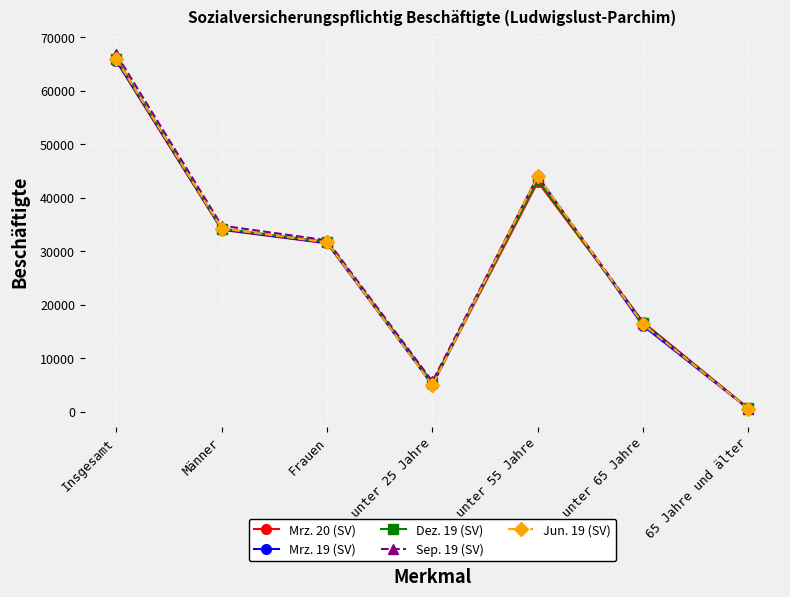

What is the value of the Mrz. 19 (SV) point at the 6th from the left?

16067